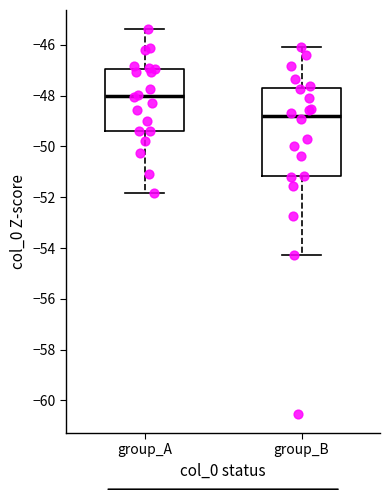

Which box is the tallest, from its lower edge to its upper edge?

group_B